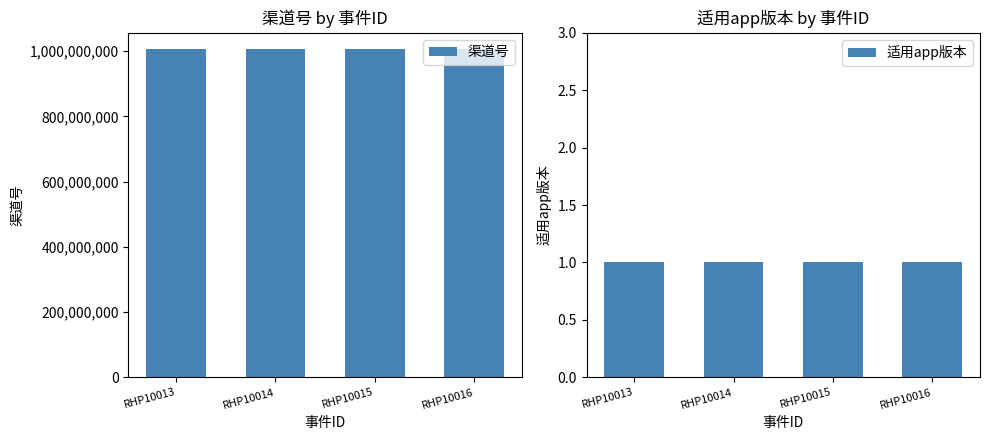

The value of 渠道号 at RHP10015 is 443270214. True or false?

False